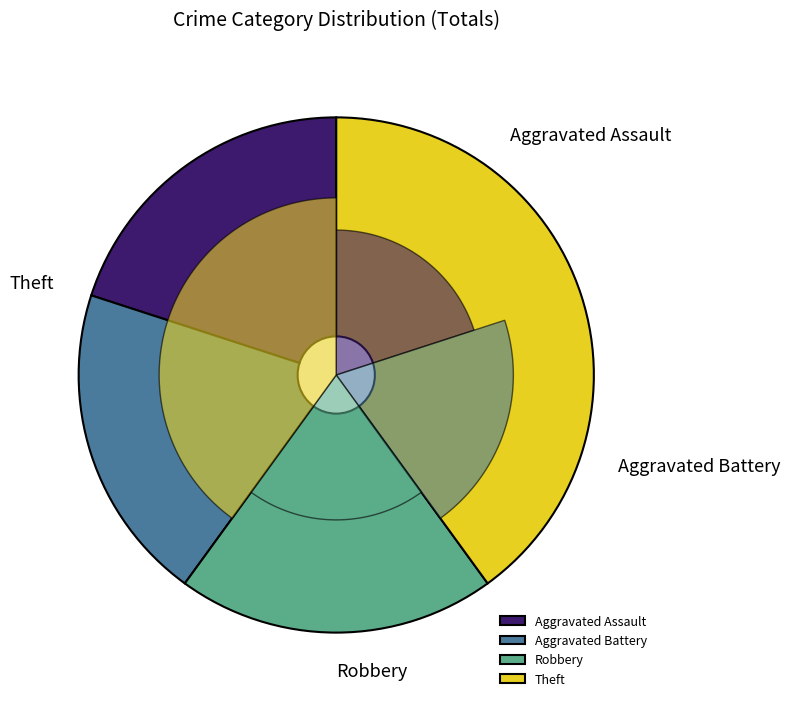

Rank the categories by value from highest to lowest.

Theft, Aggravated Assault, Aggravated Battery, Robbery